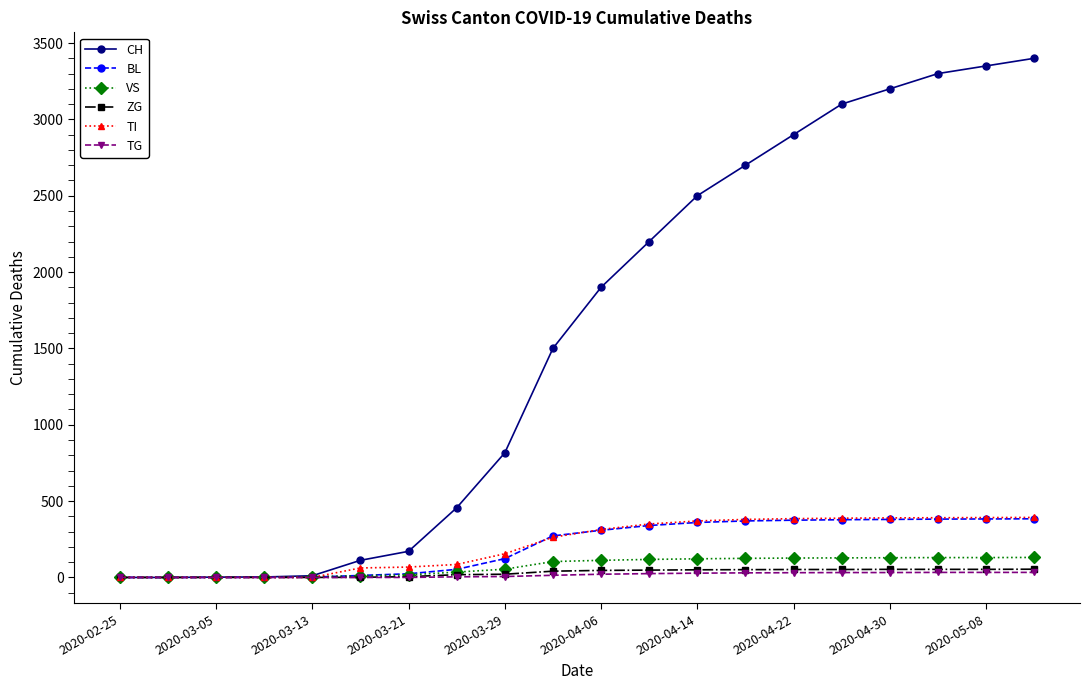

Which series has the largest range (max minus min)?

CH